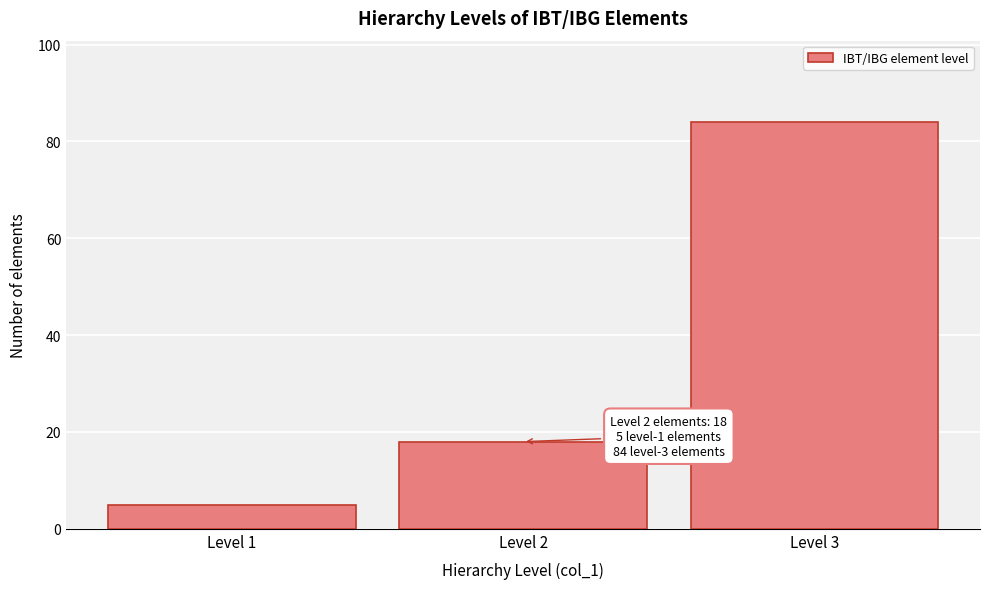

Which range on the x-axis has the tallest bar?

2.5 to 3.5